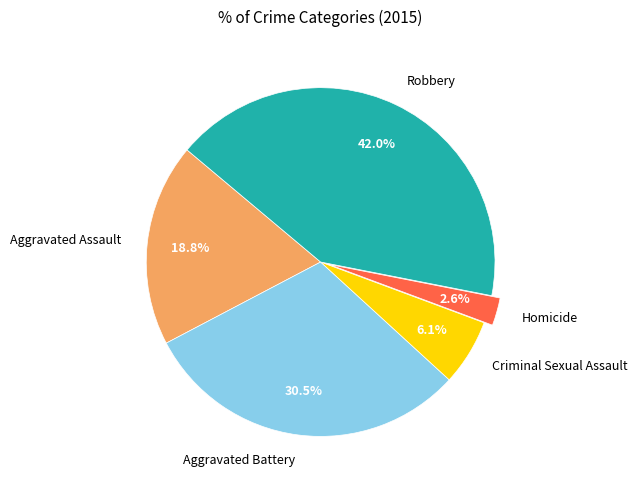

Is there a majority slice in this chart?

No